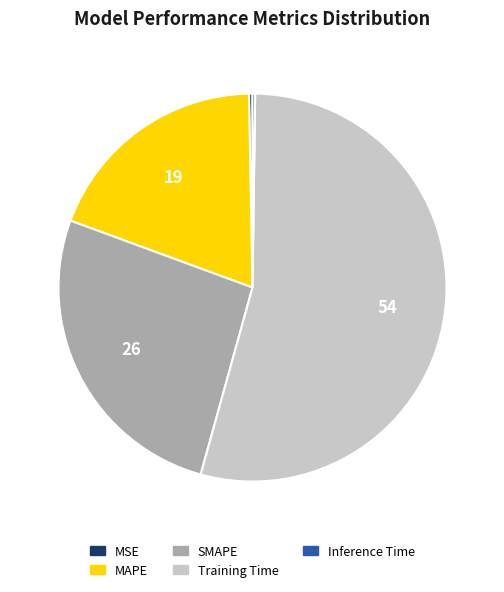

What is the ratio of the value at MAPE to the value at Training Time?

0.4